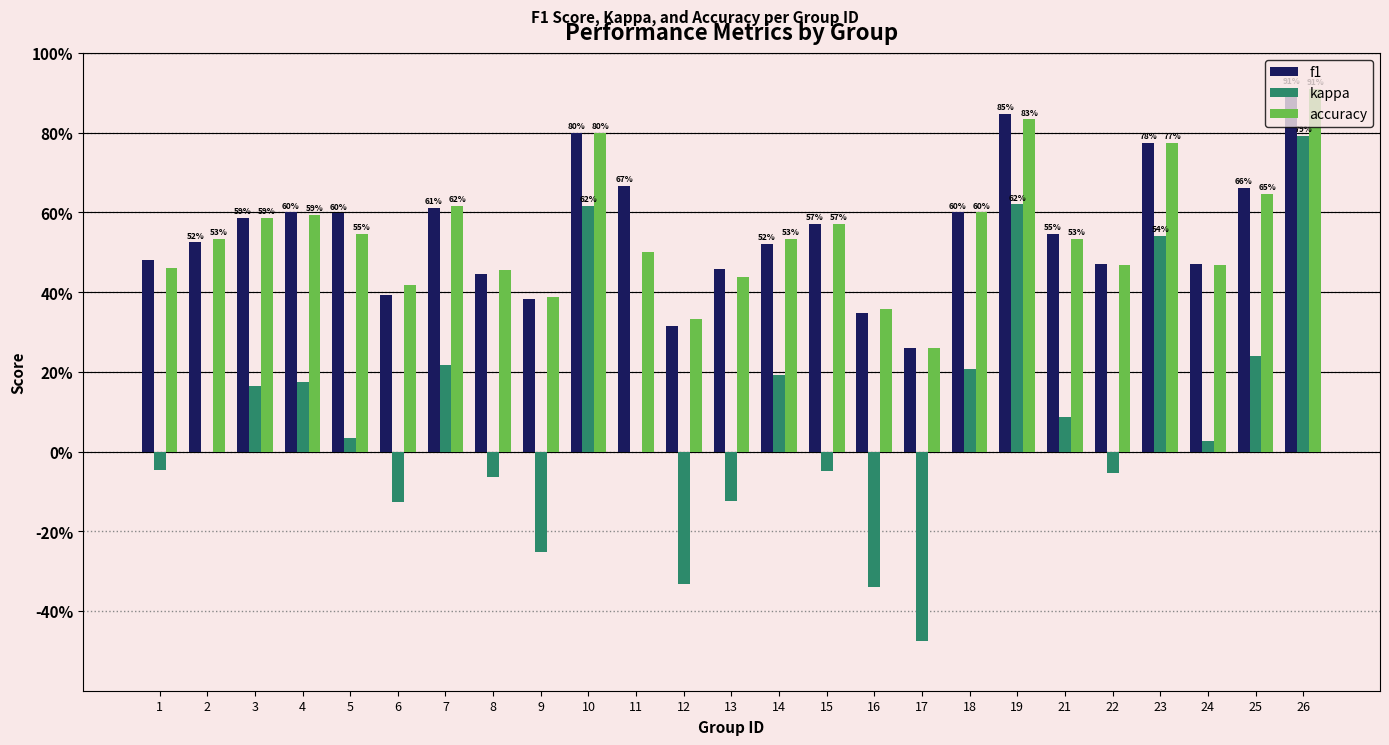

What is the sum of the kappa values at 21 and 23?

0.6